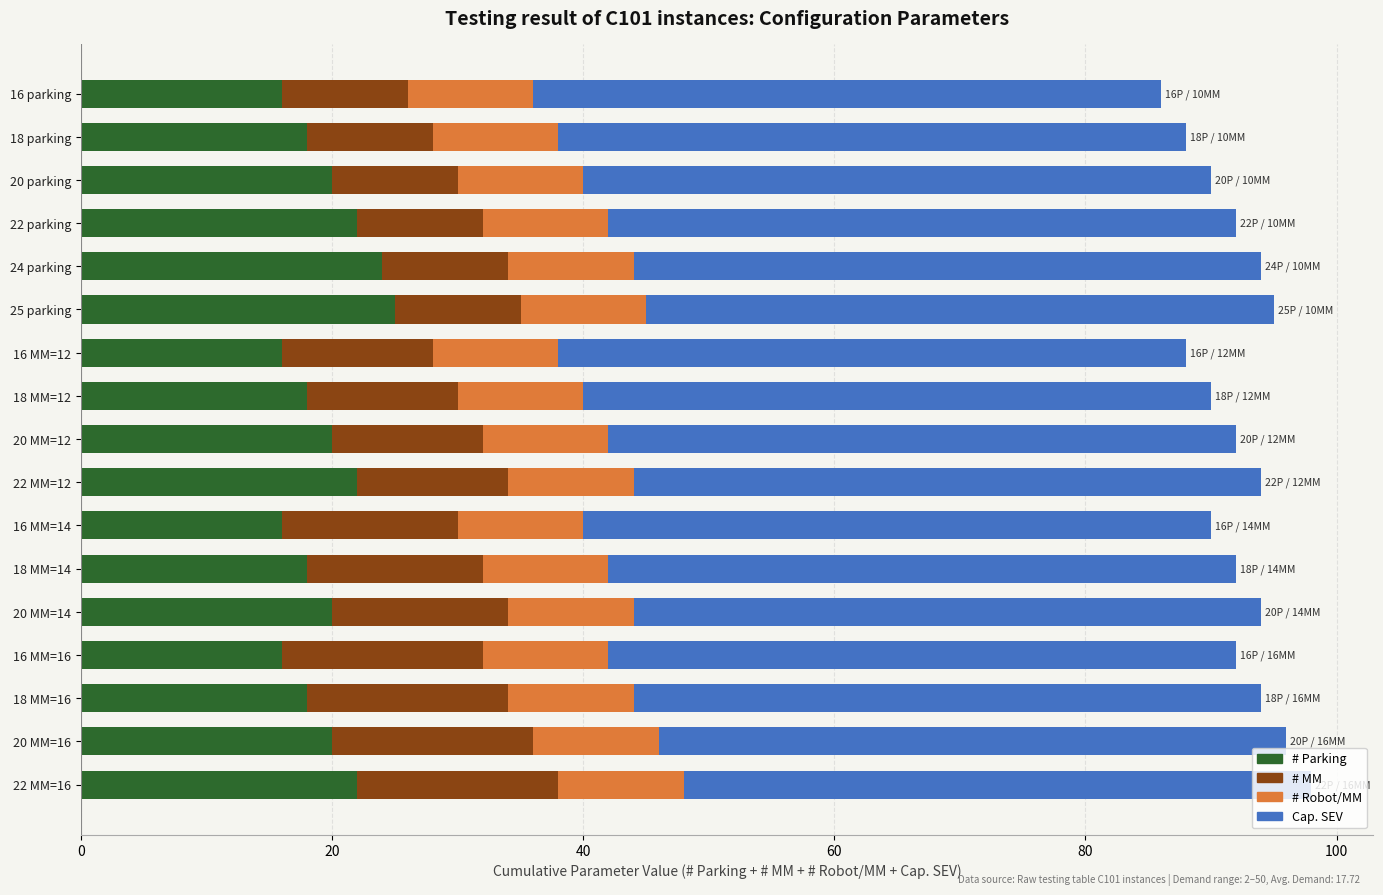

What is the difference between the second highest and minimum values in the # Parking series?

8